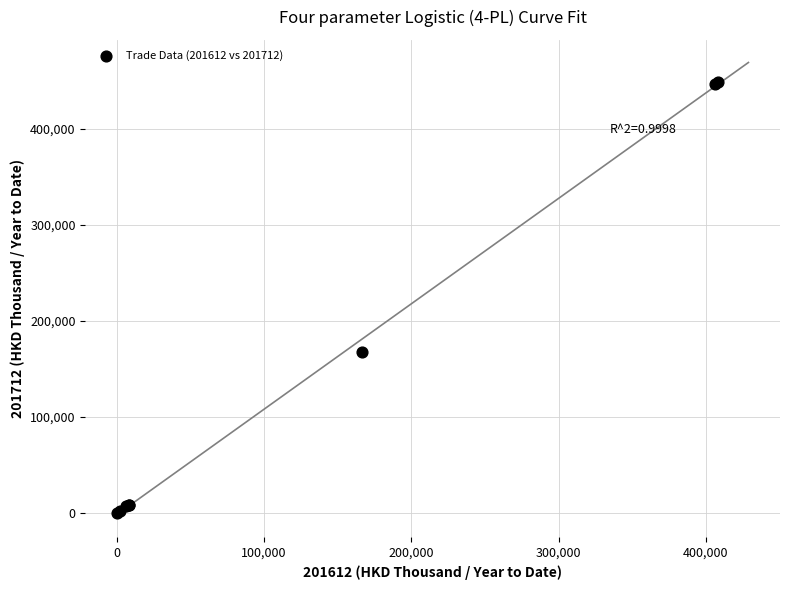

What Y value in the scatter plot is closest to 224525?

167624.4